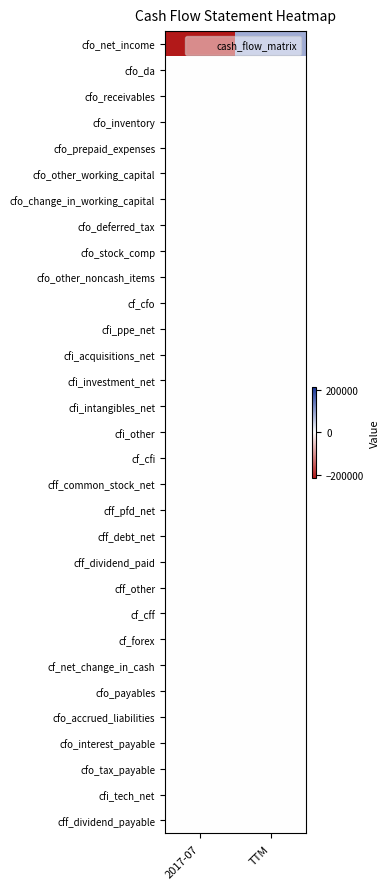

Reading left to right, extract all data points from this chart.

cfo_net_income: 2017-07=-213000	TTM=85000
cfo_da: 2017-07=0	TTM=0
cfo_receivables: 2017-07=0	TTM=0
cfo_inventory: 2017-07=0	TTM=0
cfo_prepaid_expenses: 2017-07=0	TTM=0
cfo_other_working_capital: 2017-07=0	TTM=0
cfo_change_in_working_capital: 2017-07=0	TTM=0
cfo_deferred_tax: 2017-07=0	TTM=0
cfo_stock_comp: 2017-07=0	TTM=0
cfo_other_noncash_items: 2017-07=0	TTM=0
cf_cfo: 2017-07=0	TTM=0
cfi_ppe_net: 2017-07=0	TTM=0
cfi_acquisitions_net: 2017-07=0	TTM=0
cfi_investment_net: 2017-07=0	TTM=0
cfi_intangibles_net: 2017-07=0	TTM=0
cfi_other: 2017-07=0	TTM=0
cf_cfi: 2017-07=0	TTM=0
cff_common_stock_net: 2017-07=0	TTM=0
cff_pfd_net: 2017-07=0	TTM=0
cff_debt_net: 2017-07=0	TTM=0
cff_dividend_paid: 2017-07=0	TTM=0
cff_other: 2017-07=0	TTM=0
cf_cff: 2017-07=0	TTM=0
cf_forex: 2017-07=0	TTM=0
cf_net_change_in_cash: 2017-07=0	TTM=0
cfo_payables: 2017-07=0	TTM=0
cfo_accrued_liabilities: 2017-07=0	TTM=0
cfo_interest_payable: 2017-07=0	TTM=0
cfo_tax_payable: 2017-07=0	TTM=0
cfi_tech_net: 2017-07=0	TTM=0
cff_dividend_payable: 2017-07=0	TTM=0